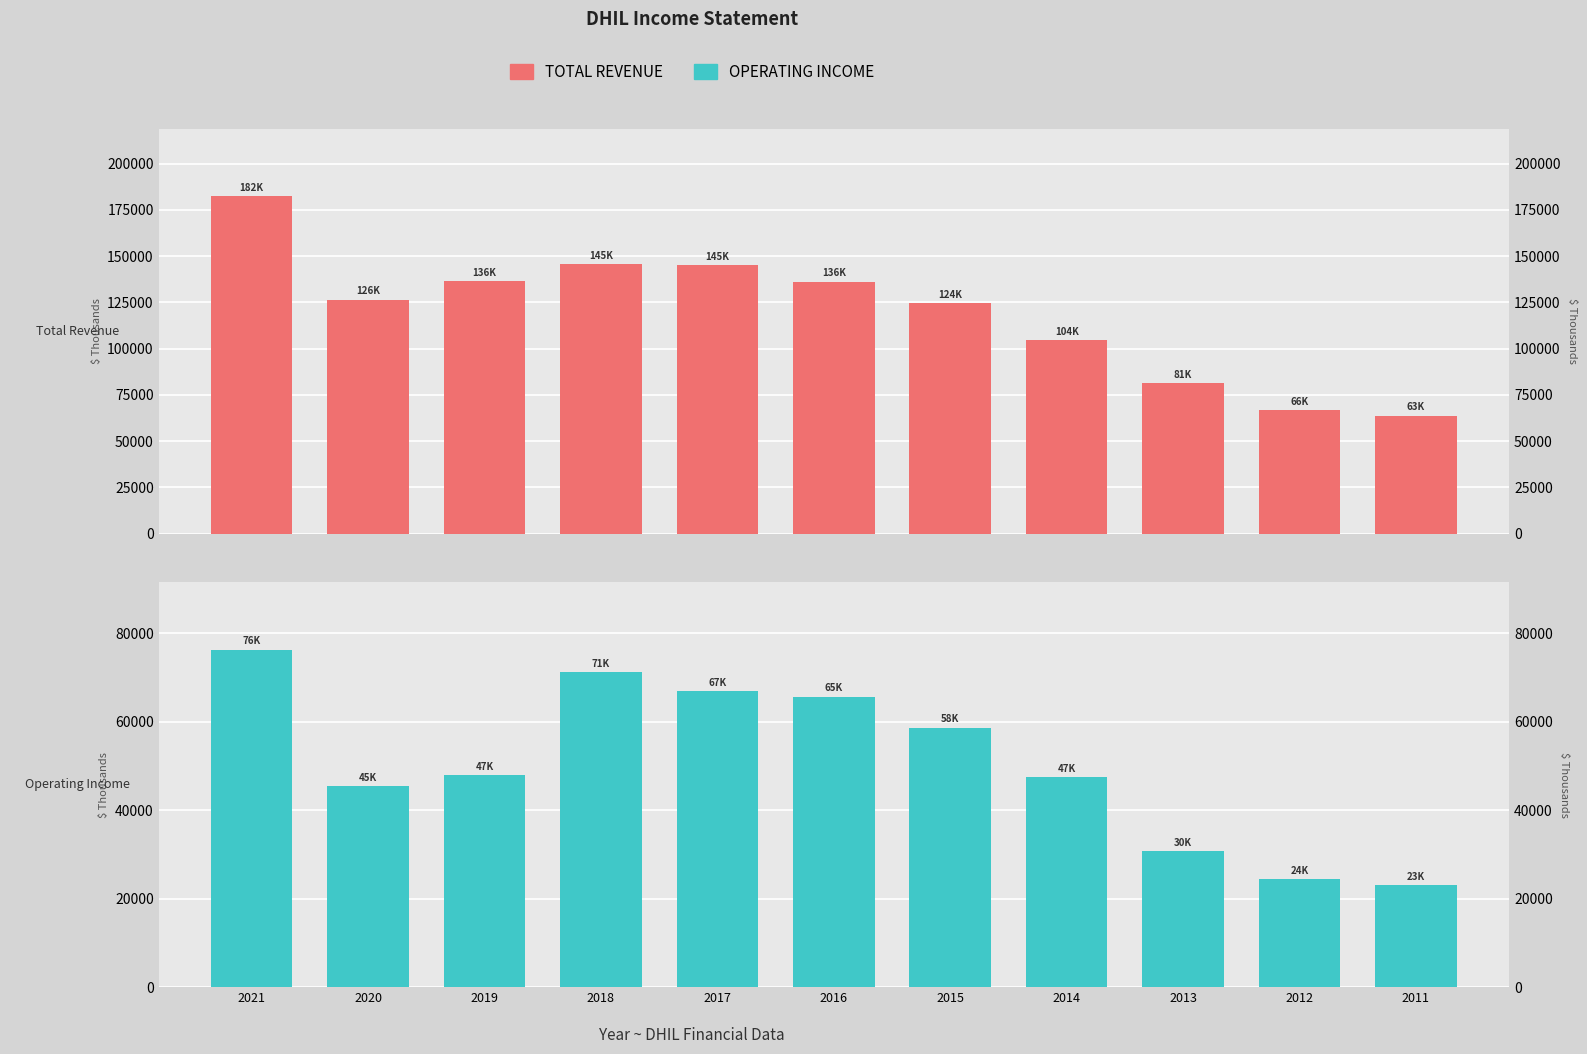

What is the value of the Total Revenue bar at the 9th from the left?

81400